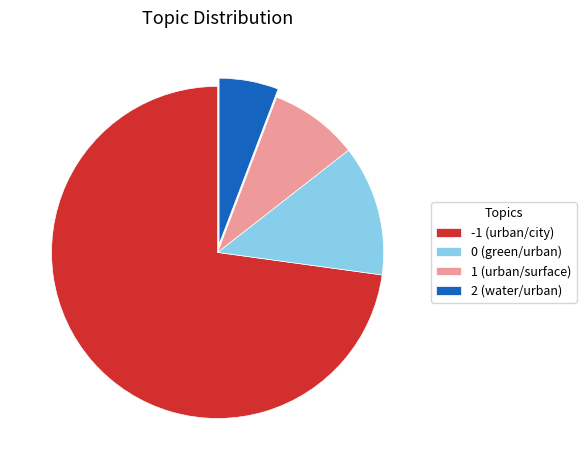

Rank the categories by value from lowest to highest.

2 (water/urban), 1 (urban/surface), 0 (green/urban), -1 (urban/city)